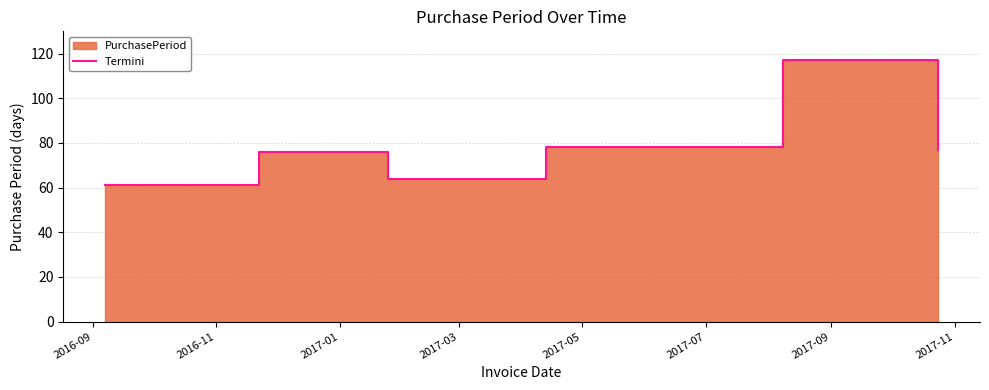

Reading left to right, transcribe all the data shown in this chart.

61	76	64	78	117	77